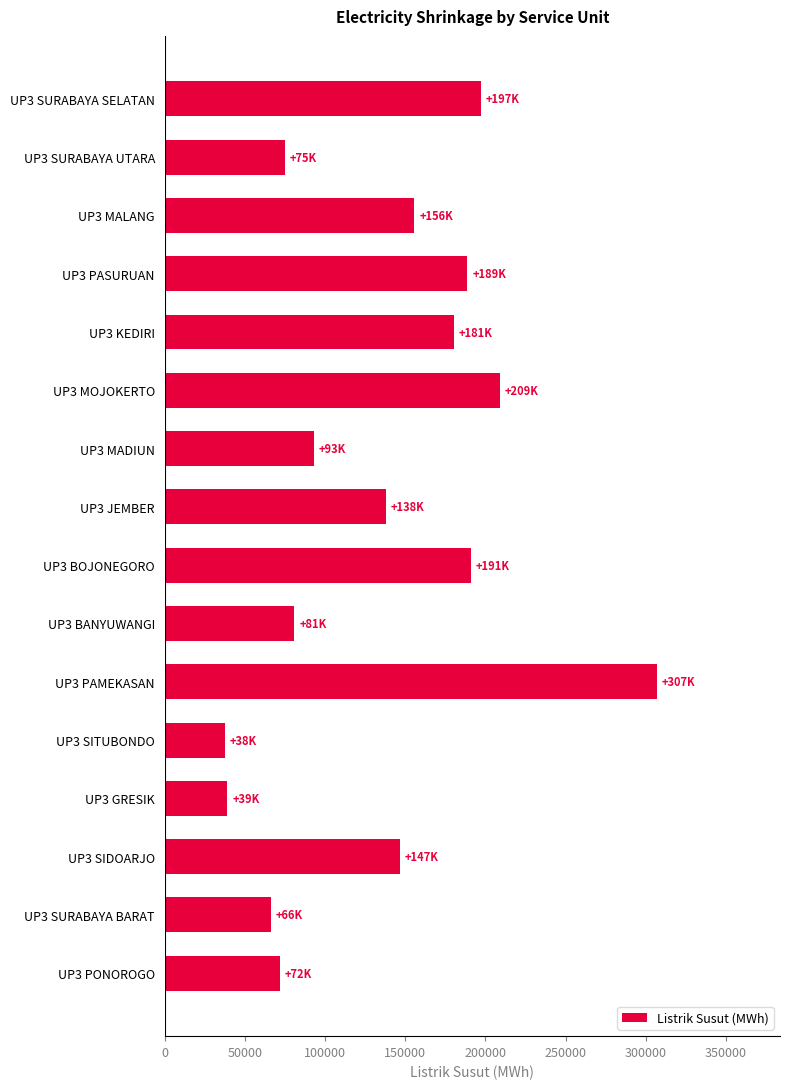

Is it true that the value at UP3 MADIUN is 37202?

False